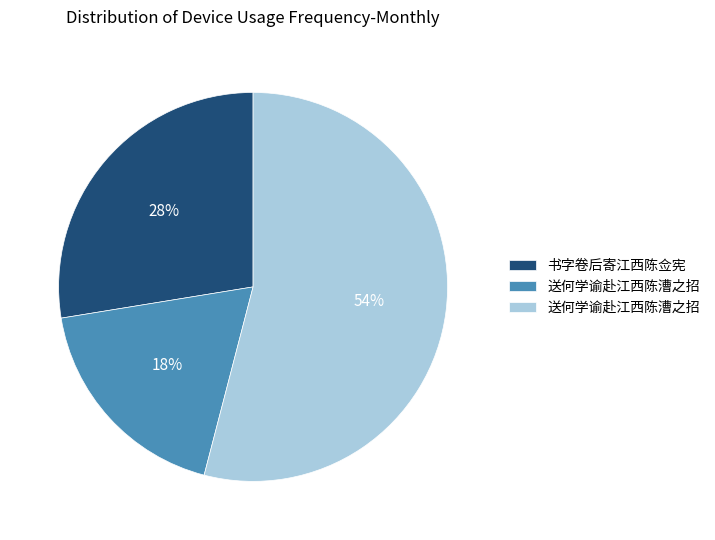

Is there a majority slice in this chart?

Yes